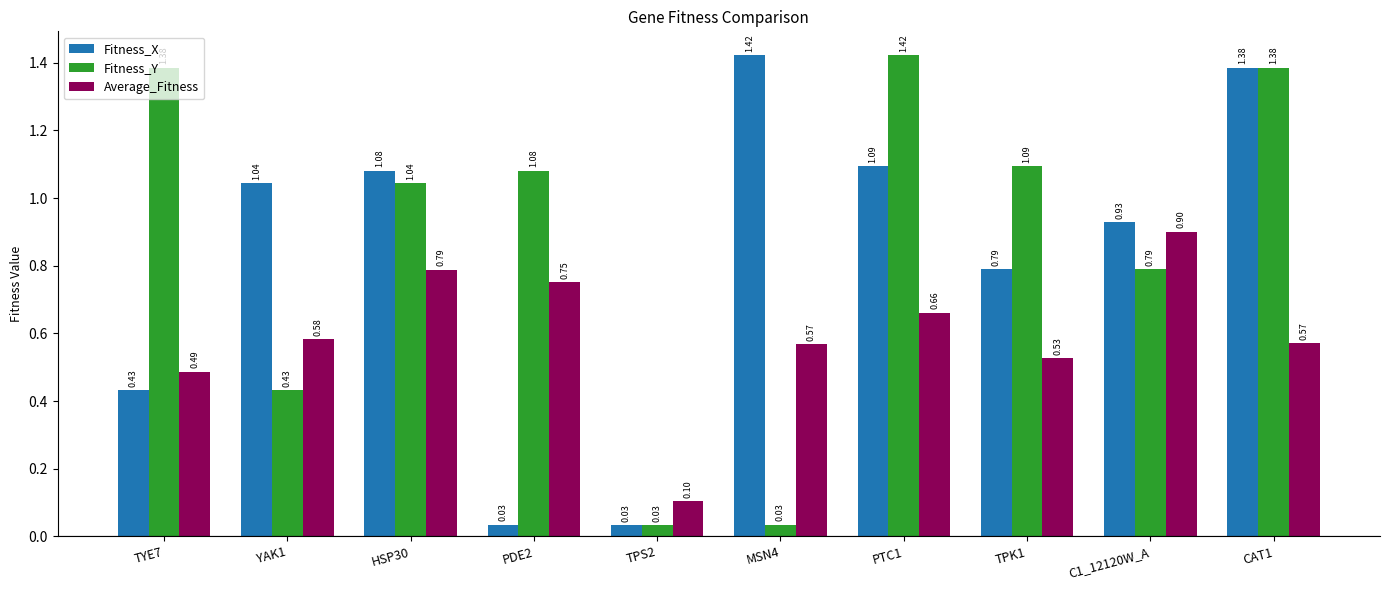

Rank the series at TPK1 from highest to lowest value.

Fitness_Y, Fitness_X, Average_Fitness